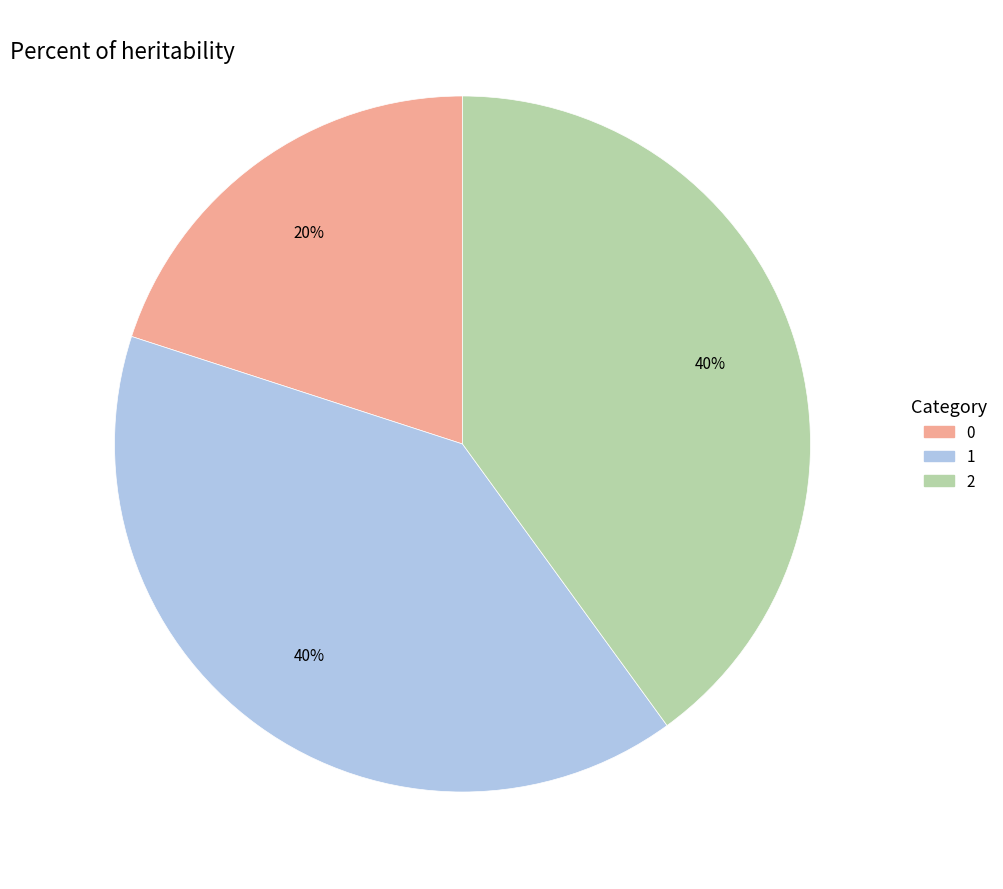

To the nearest percent, what is the difference between the 2 and 0 slice percentages?

20%